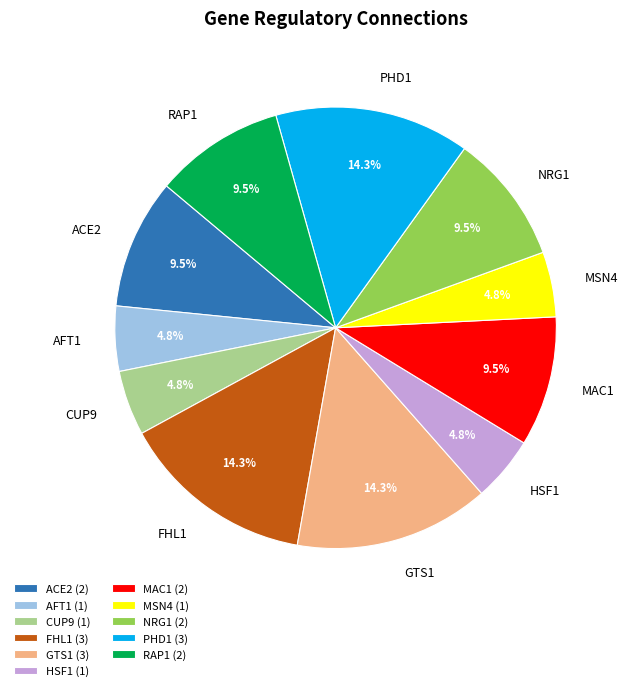

Does any single category account for the majority?

No